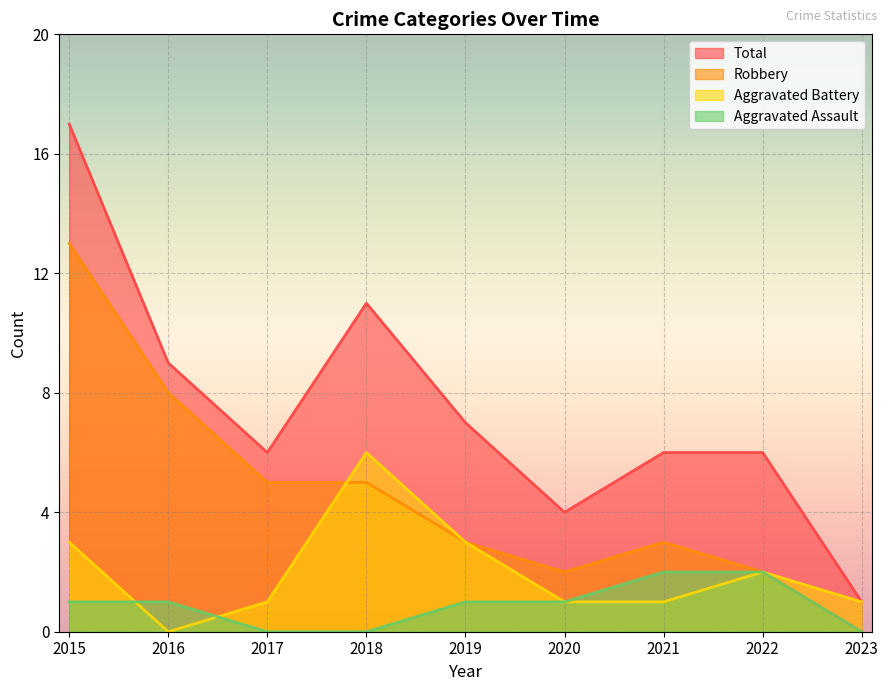

Reading right to left, what are all the values shown in this chart?

Aggravated Assault: 2023=0	2022=2	2021=2	2020=1	2019=1	2018=0	2017=0	2016=1	2015=1
Aggravated Battery: 2023=1	2022=2	2021=1	2020=1	2019=3	2018=6	2017=1	2016=0	2015=3
Robbery: 2023=0	2022=2	2021=3	2020=2	2019=3	2018=5	2017=5	2016=8	2015=13
Total: 2023=1	2022=6	2021=6	2020=4	2019=7	2018=11	2017=6	2016=9	2015=17